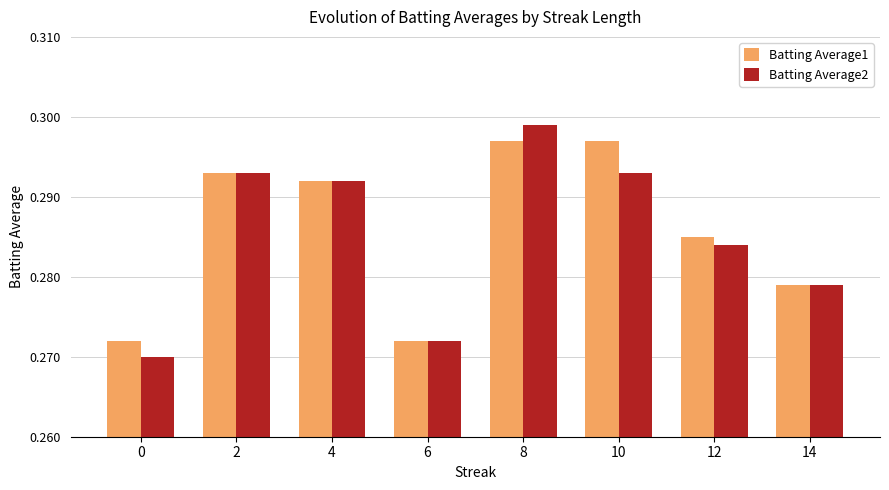

Which label corresponds to the largest value in the chart?

8